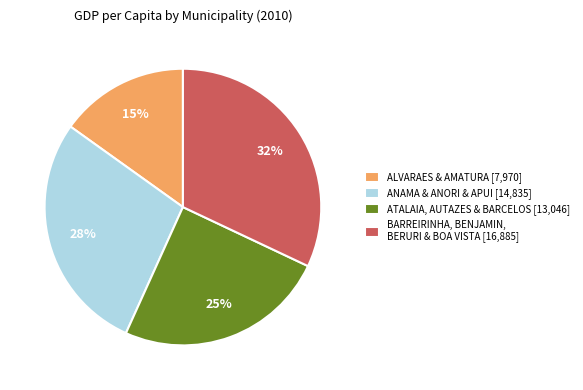

Which has a higher value, ALVARAES & AMATURA [7,970] or BARREIRINHA, BENJAMIN, BERURI & BOA VISTA [16,885]?

BARREIRINHA, BENJAMIN, BERURI & BOA VISTA [16,885]